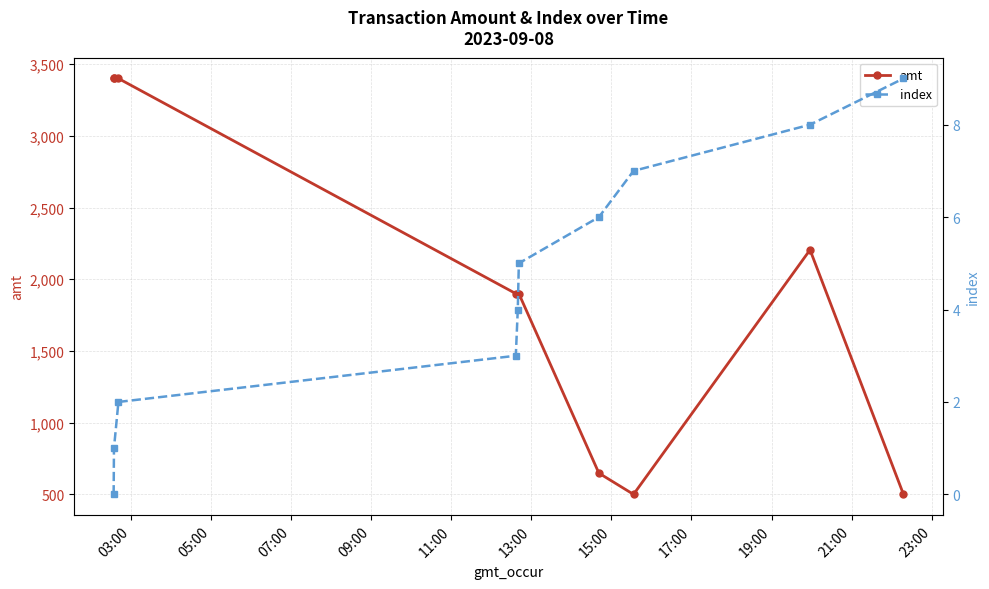

What is the lowest value of the amt series?

500.0